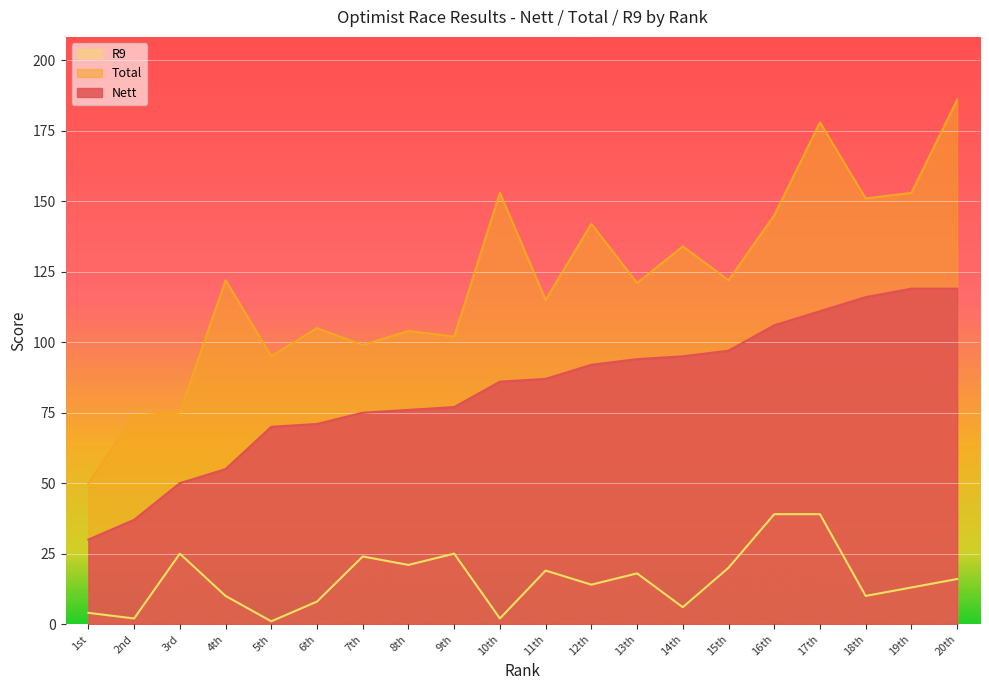

Is it true that R9 equals 18 at 13th?

True